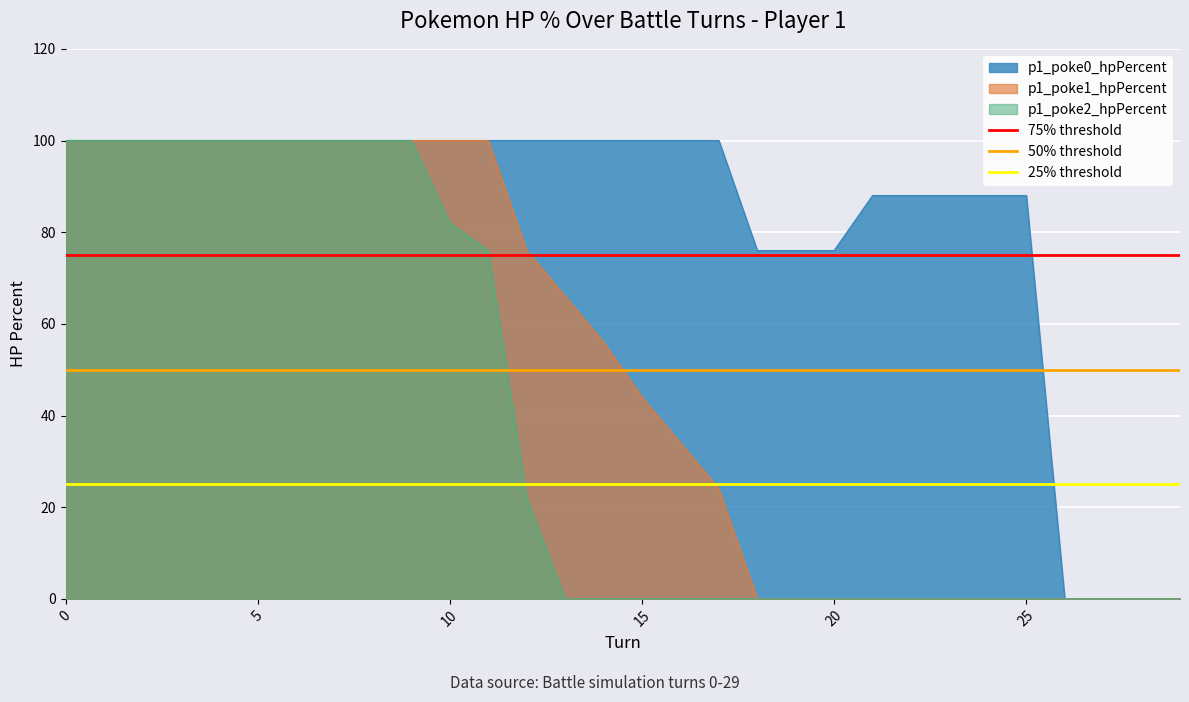

The value of p1_poke2_hpPercent at 5 is 27. True or false?

False